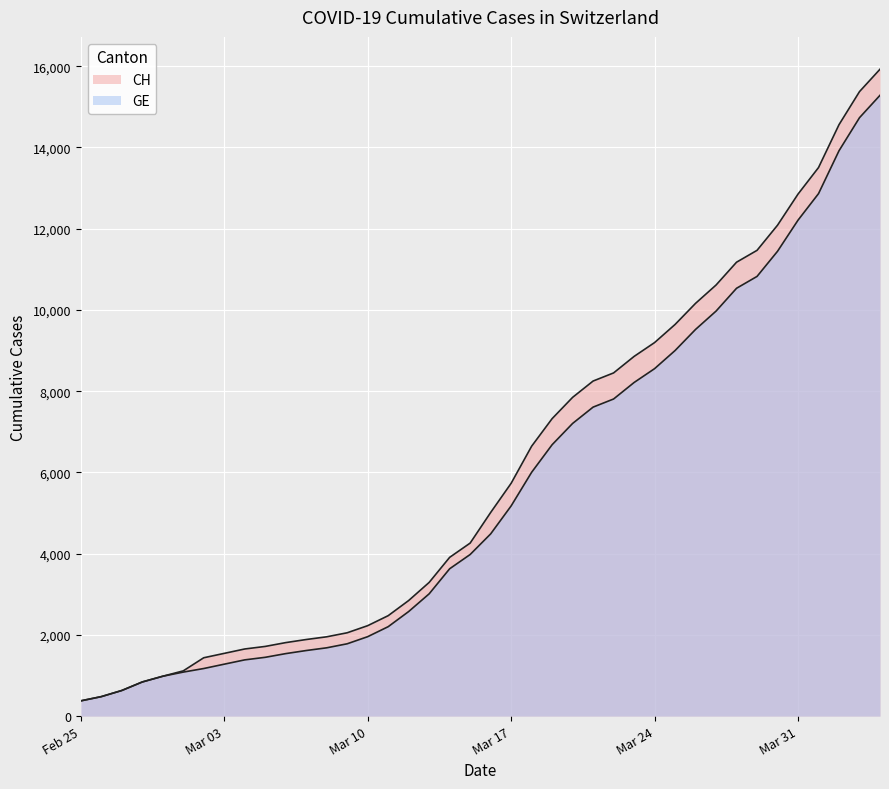

What is the difference between the maximum and second lowest values in the CH series?

15447